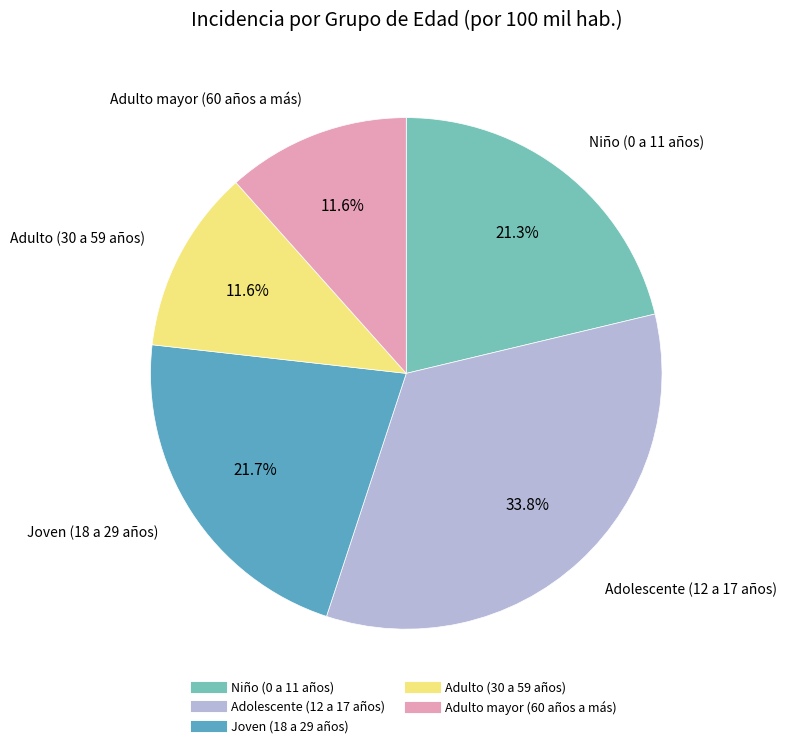

To the nearest percent, what percentage of the pie is Niño (0 a 11 años)?

21%